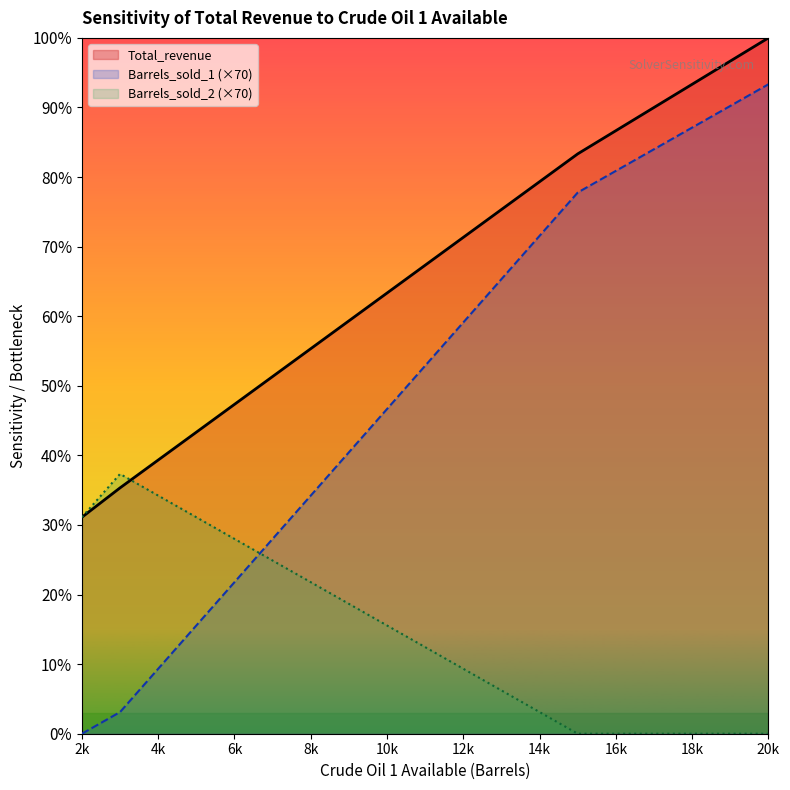

Does the chart display data point markers on the line(s)?

No